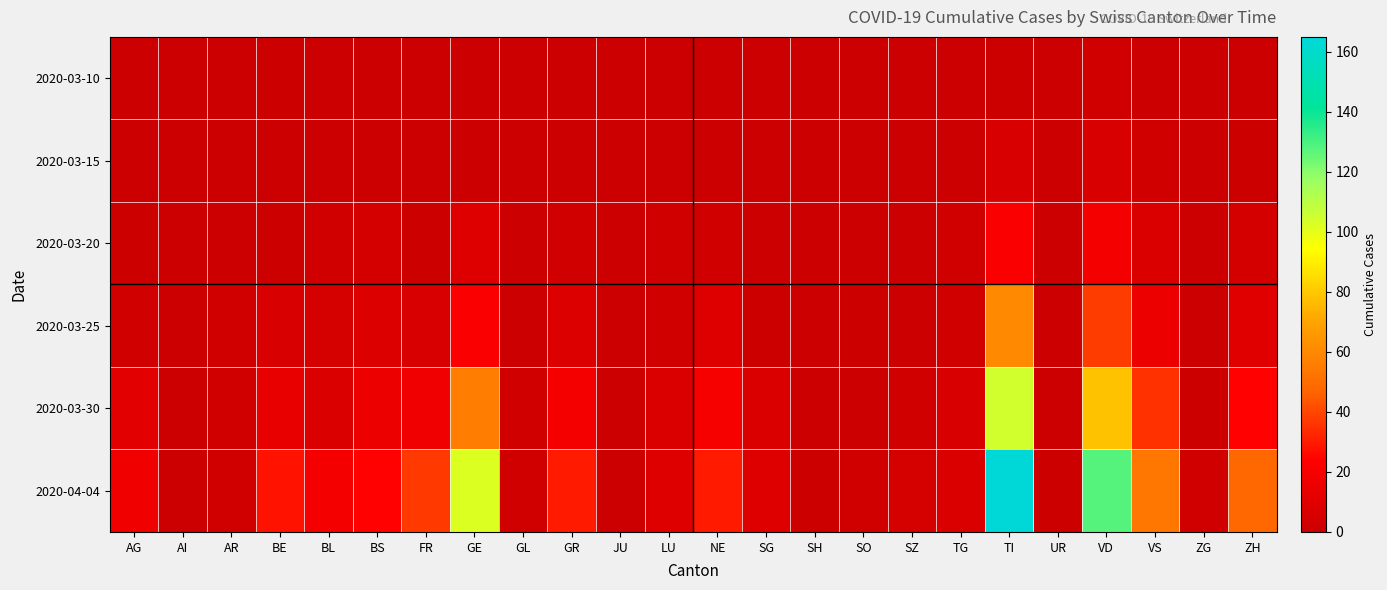

At which category does the chart reach its minimum across all series?

AG